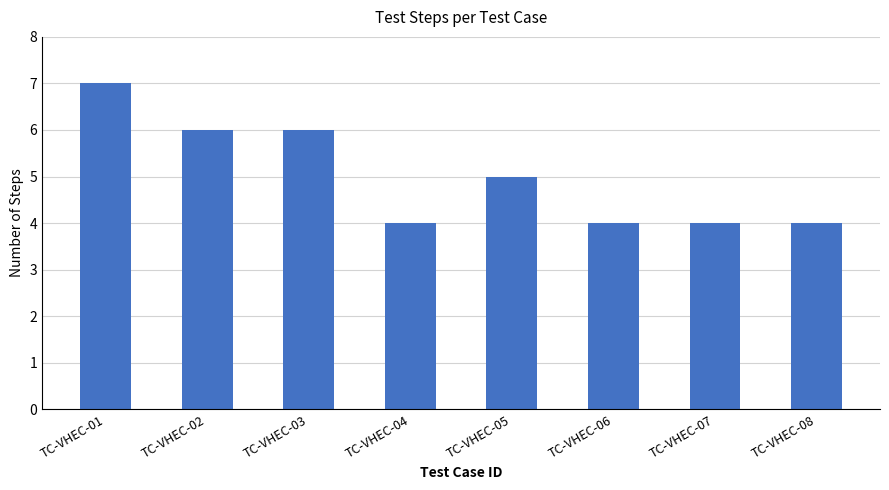

At which label does the data first exceed 5?

TC-VHEC-01